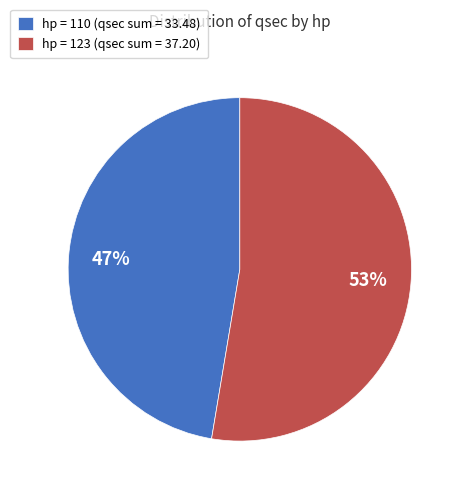

To the nearest percent, what percentage of the pie is hp = 123 (qsec sum = 37.20)?

53%